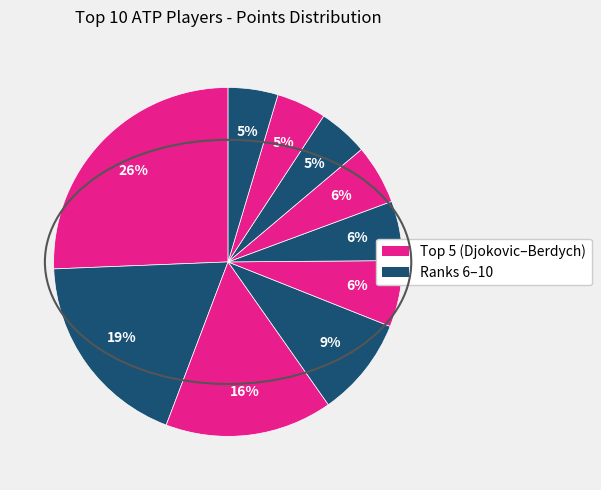

Which slice is the largest?

Novak Djokovic